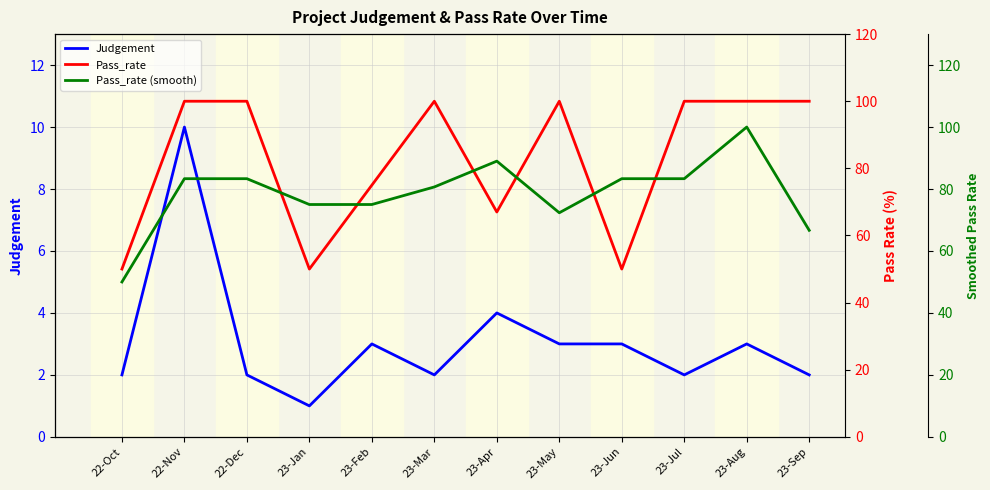

Which category has the highest value across all series?

22-Nov